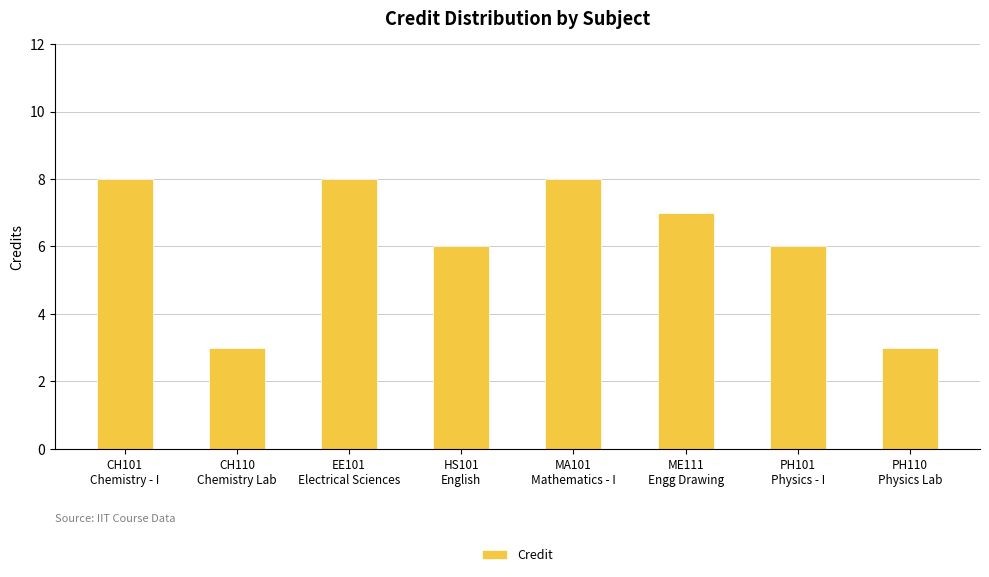

What is the label of the 7th bar from the right?

CH110
Chemistry Lab